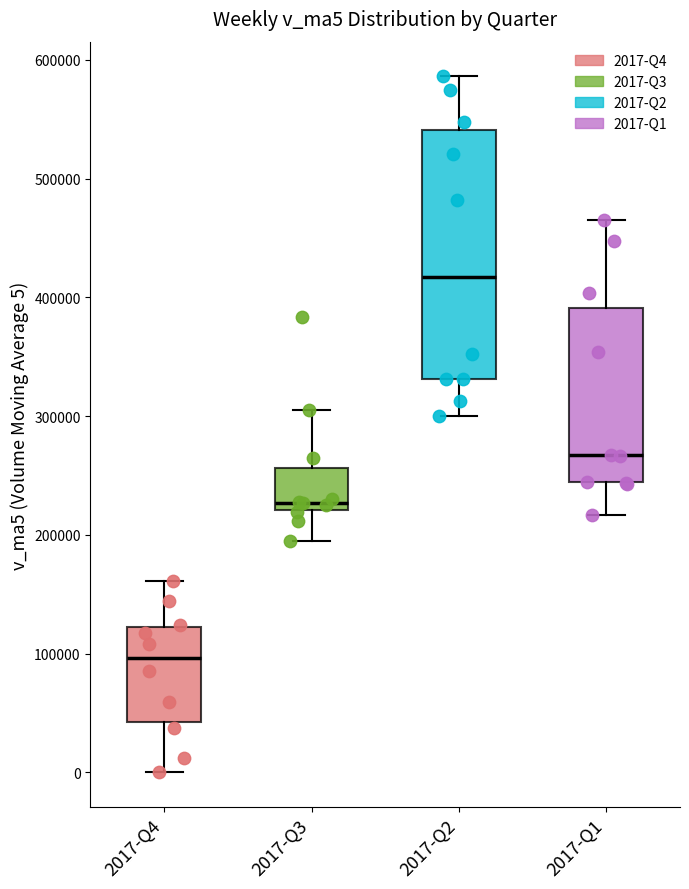

Where is the upper edge of the box for 2017-Q1 on the y-axis? The values are not printed on the chart, so give them approximately, as read against the axis.

390000